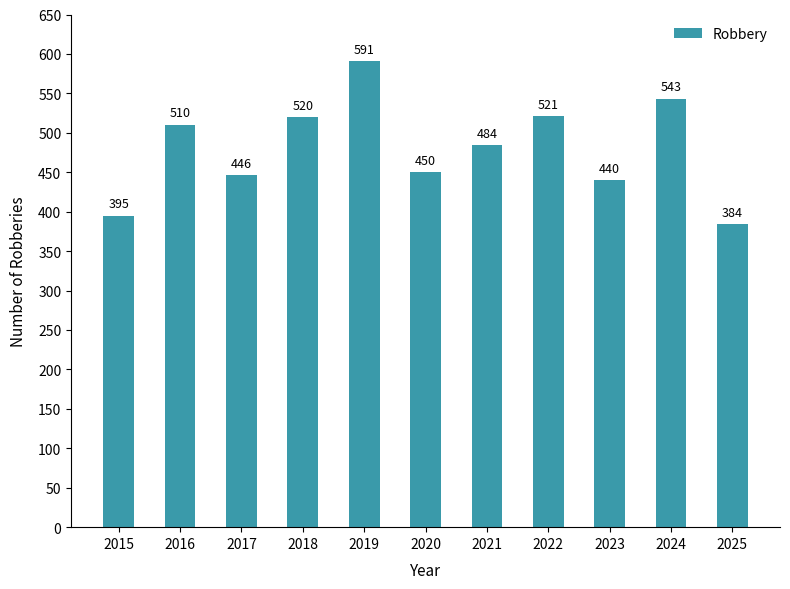

List the labels in order of value, smallest first.

2025, 2015, 2023, 2017, 2020, 2021, 2016, 2018, 2022, 2024, 2019